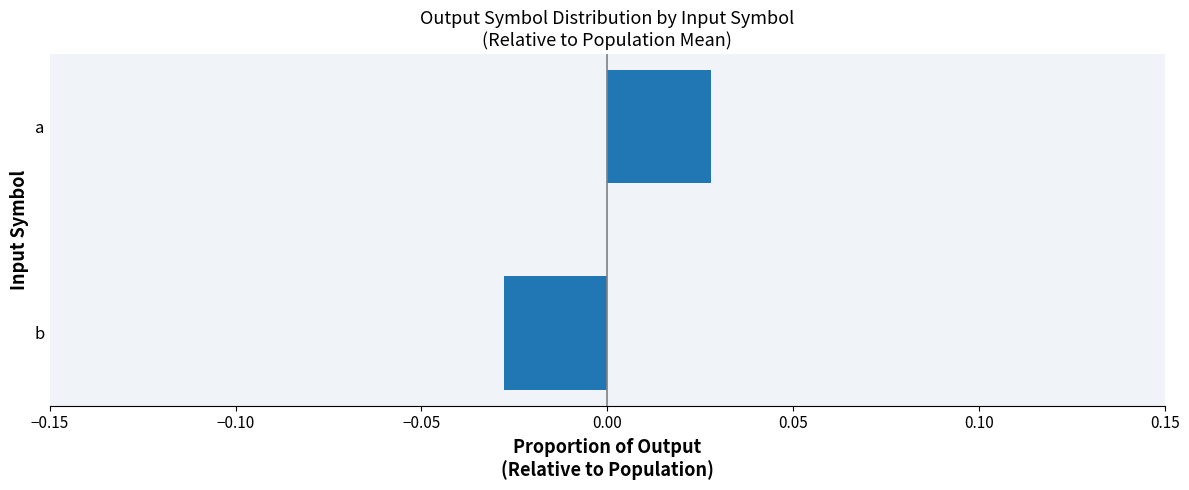

Which has a higher value, a or b?

a